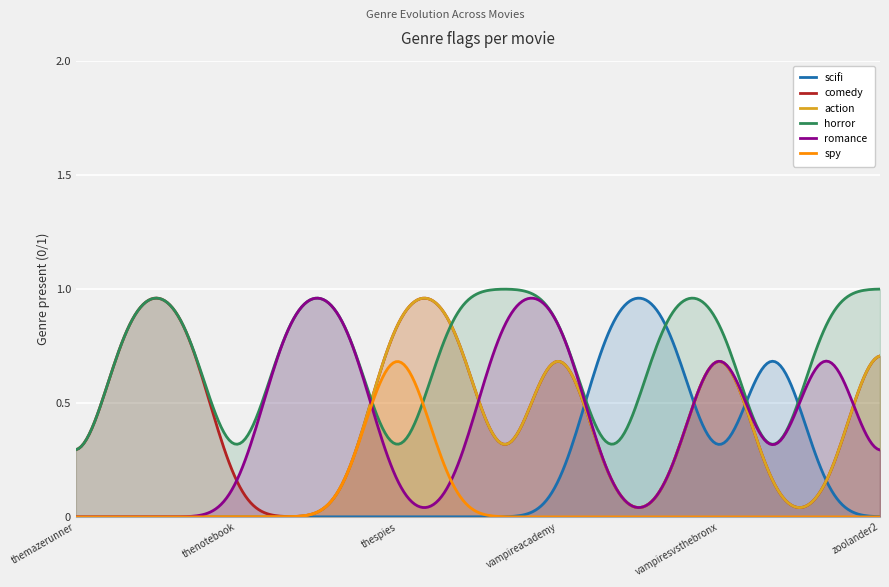

What is the highest value of the spy series?

1